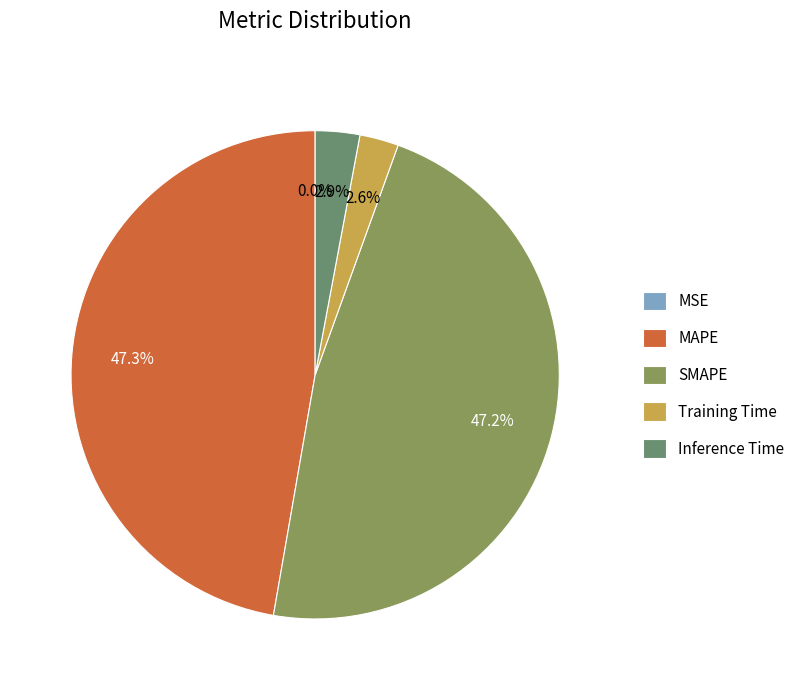

What is the smallest slice in the pie chart?

MSE